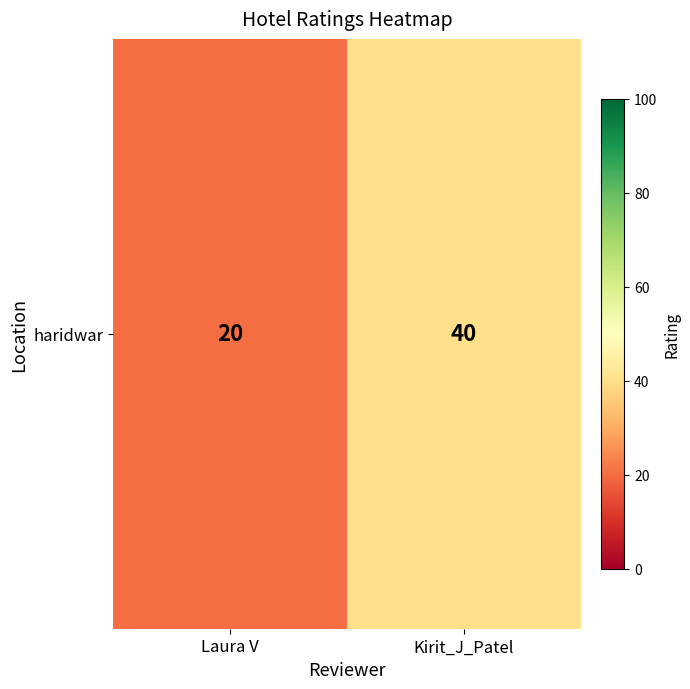

Is it true that the value at Kirit_J_Patel is 62?

False